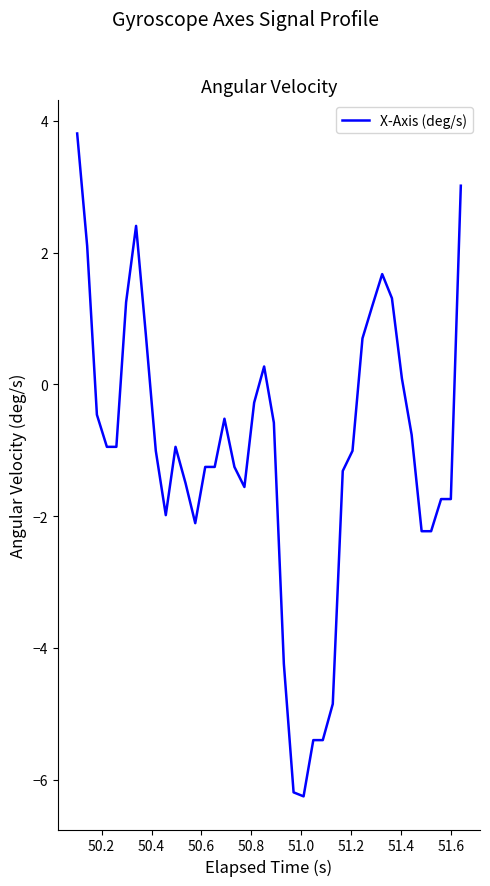

What is the greatest value displayed?

3.8